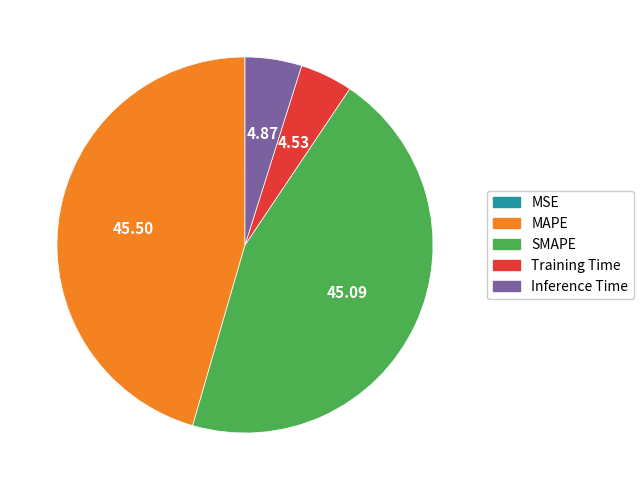

Does Training Time account for over 50% of the chart?

No